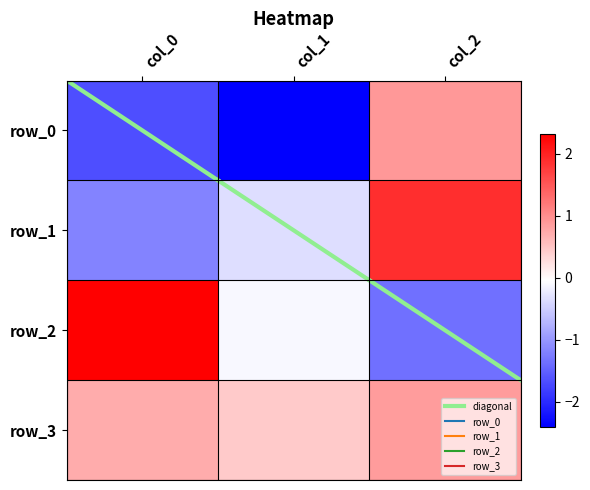

List the labels in order of row_1 value, smallest first.

col_0, col_1, col_2